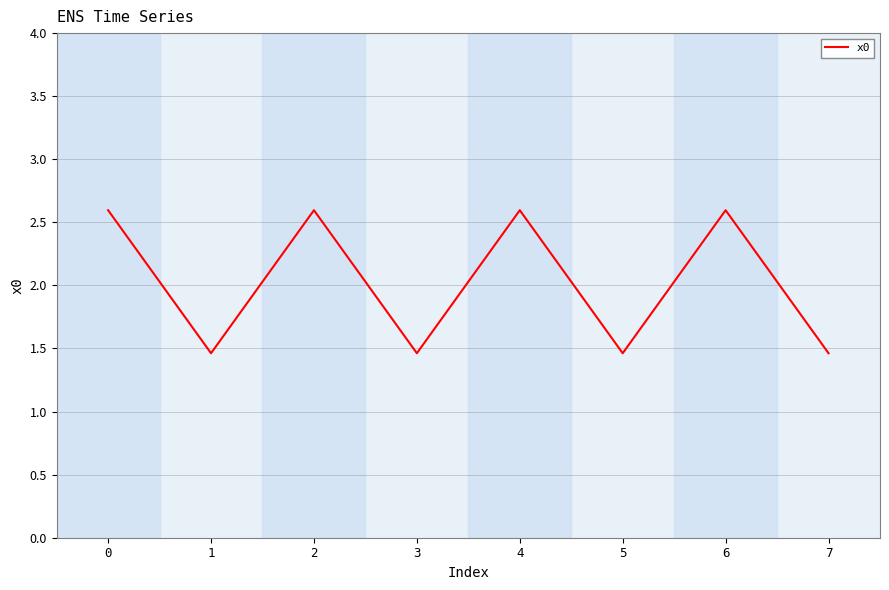

Count the values in the range 1 to 2.

4